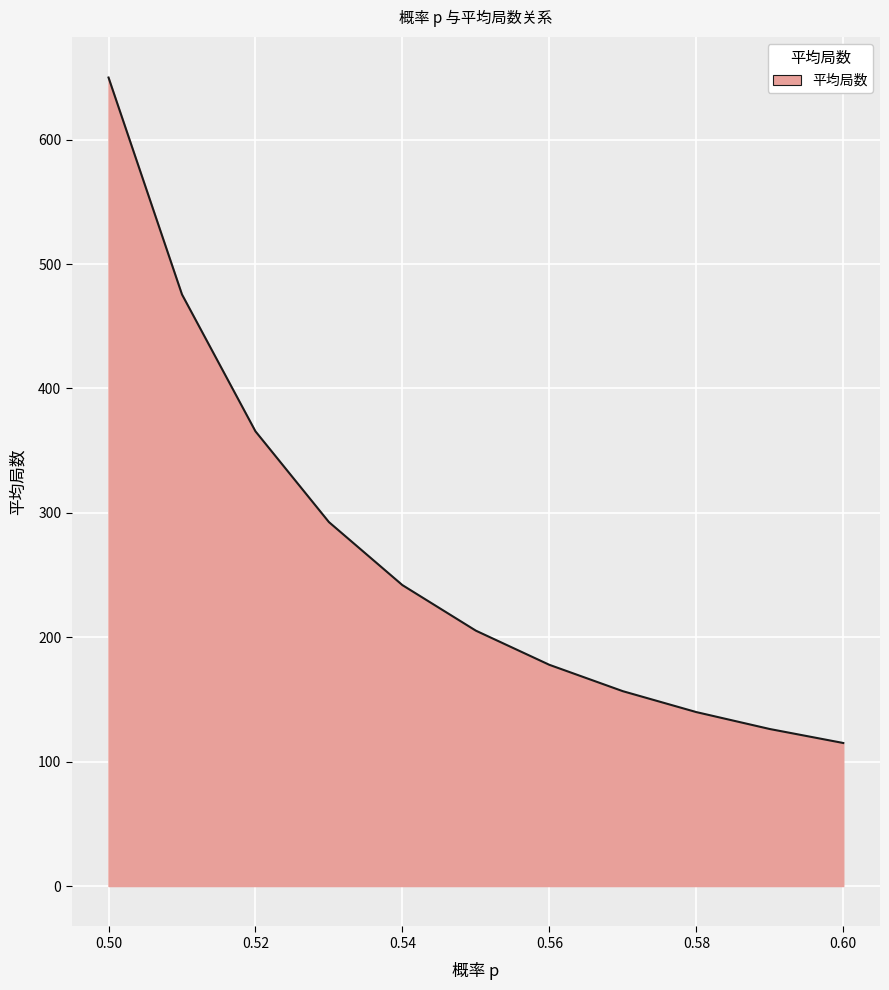

What is the maximum value shown in the chart?

650.0